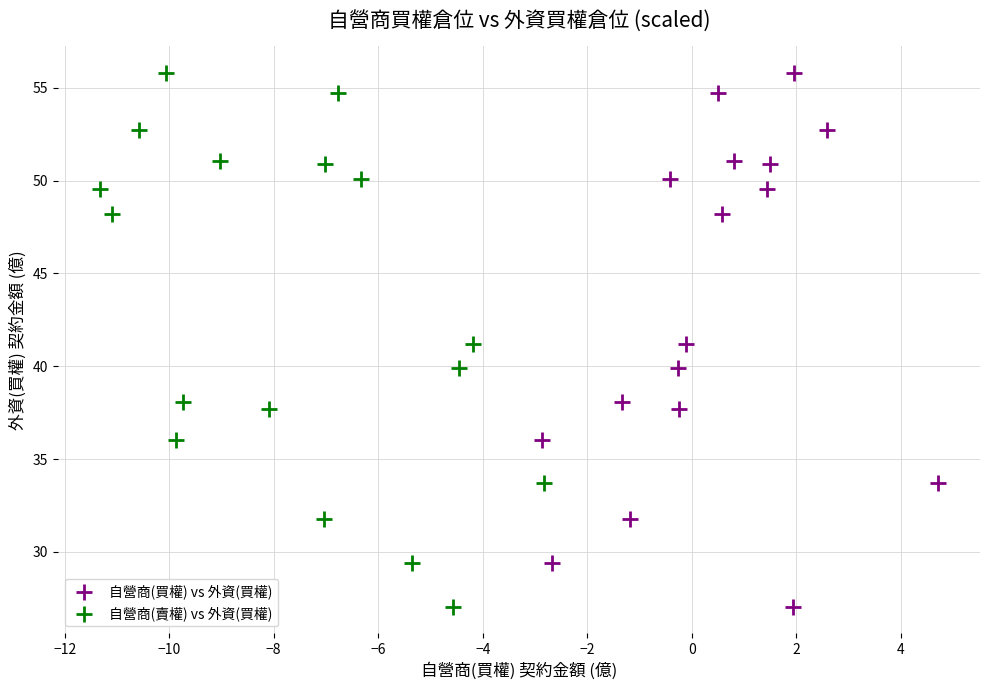

What are all the series names shown in the legend?

自營商(買權) vs 外資(買權), 自營商(賣權) vs 外資(買權)